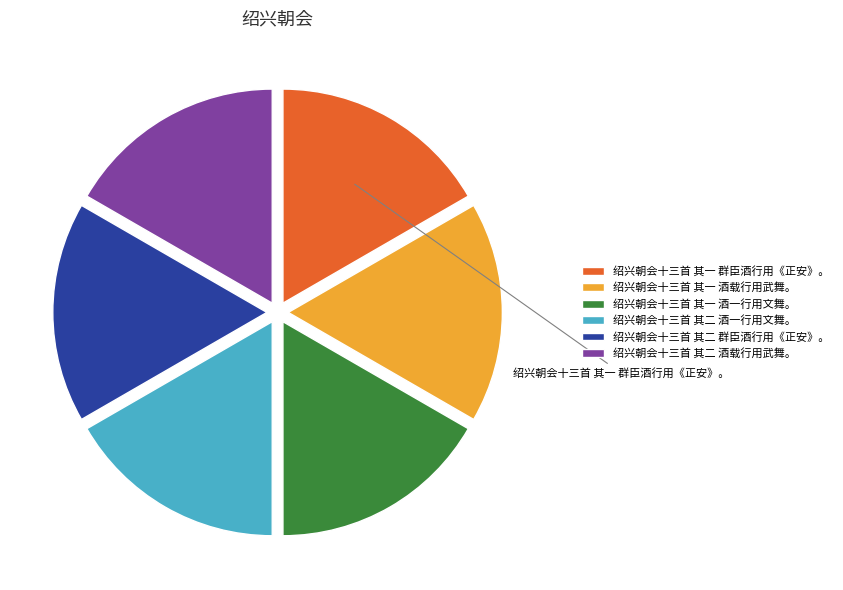

Is the sum of 绍兴朝会十三首 其二 群臣酒行用《正安》。 and 绍兴朝会十三首 其一 群臣酒行用《正安》。 greater than half?

No